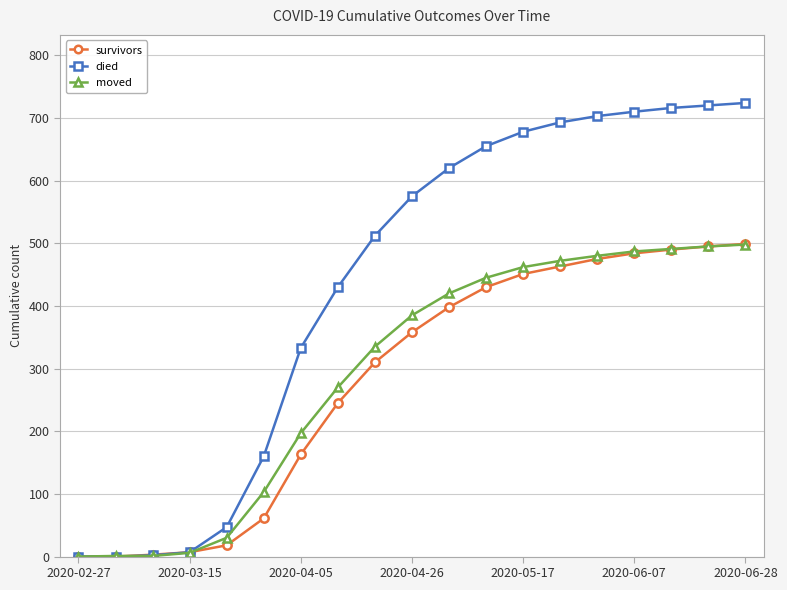

What is the greatest value displayed?

724